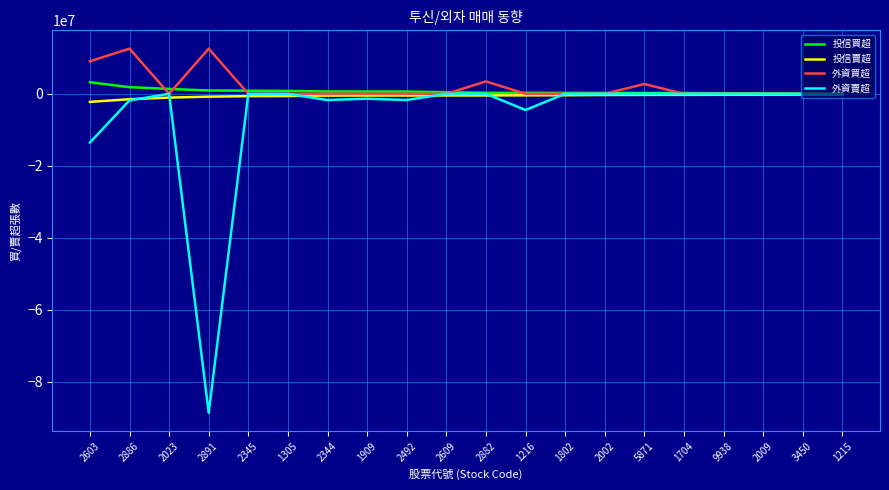

What is the sum of all 投信賣超 values?

-11930114